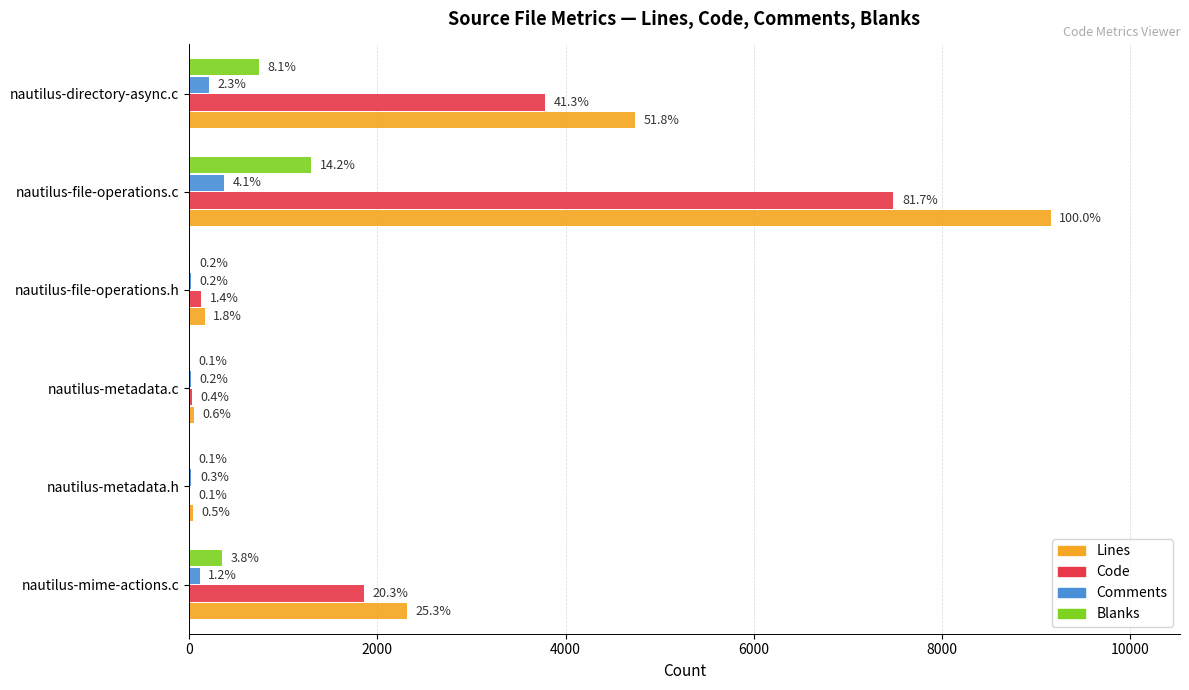

What are all the series names shown in the legend?

Lines, Code, Comments, Blanks